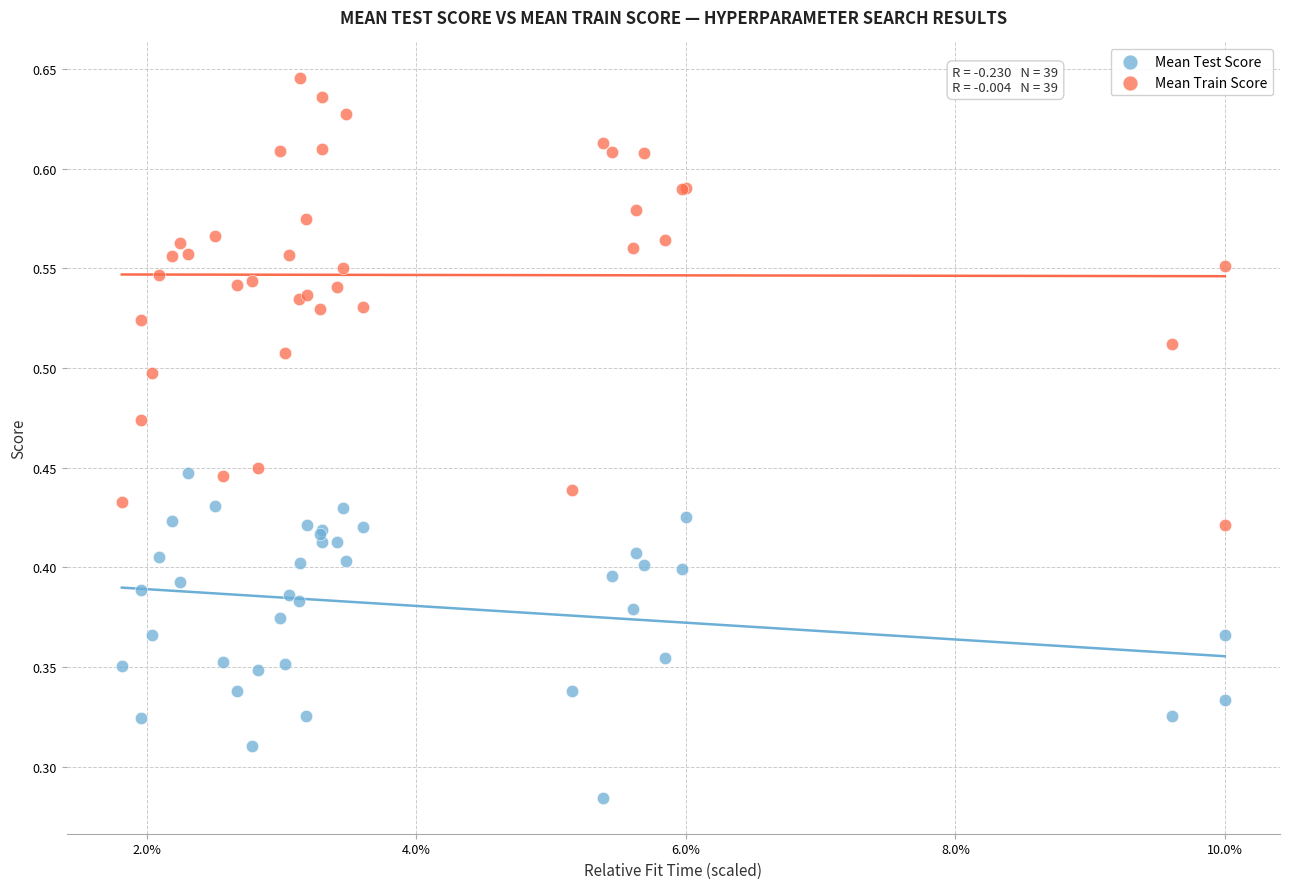

Which series contains the lowest Y value?

Mean Test Score